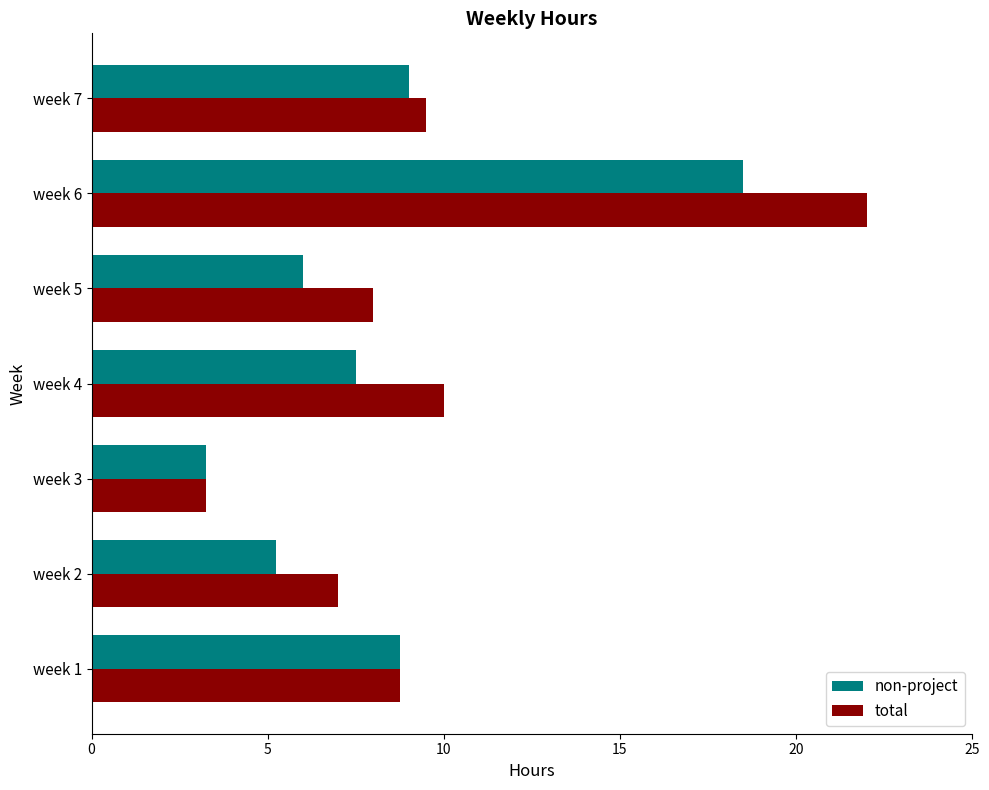

What is the spread (max minus min) of values at week 6?

3.5